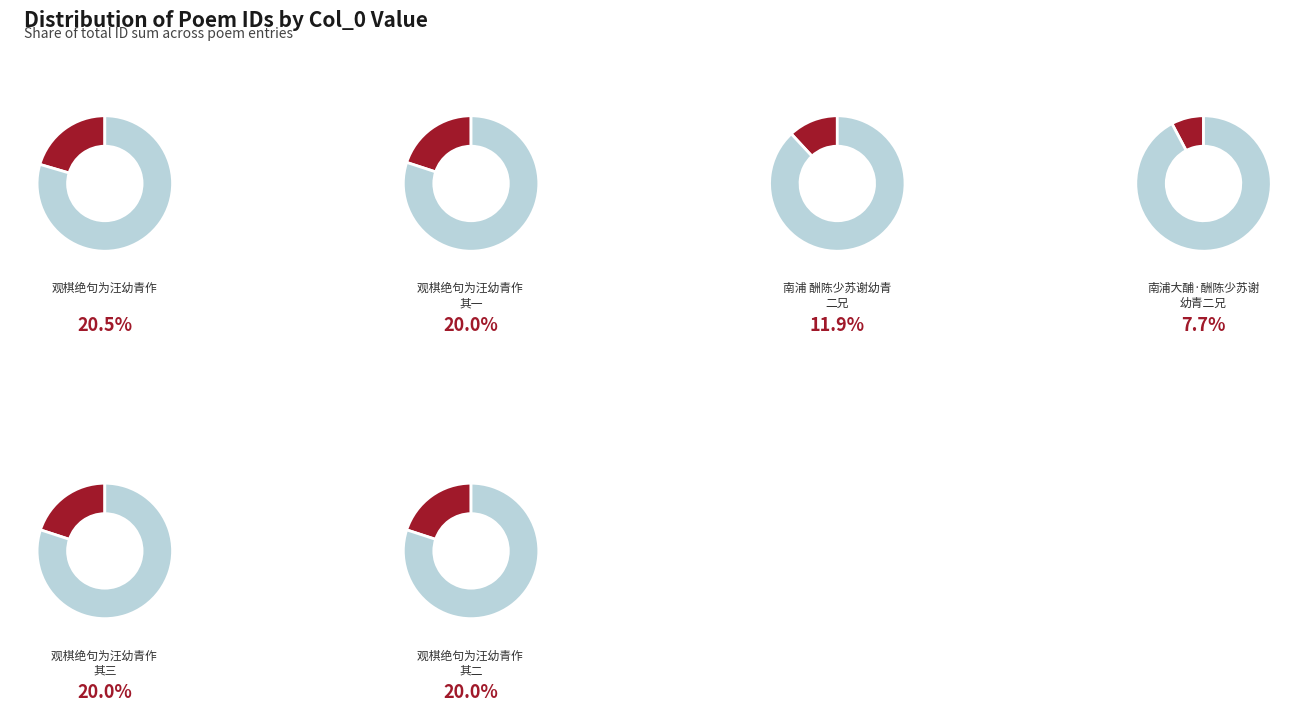

Which has a higher value, 南浦 酬陈少苏谢幼青二兄 or 观棋绝句为汪幼青作 其三?

观棋绝句为汪幼青作 其三